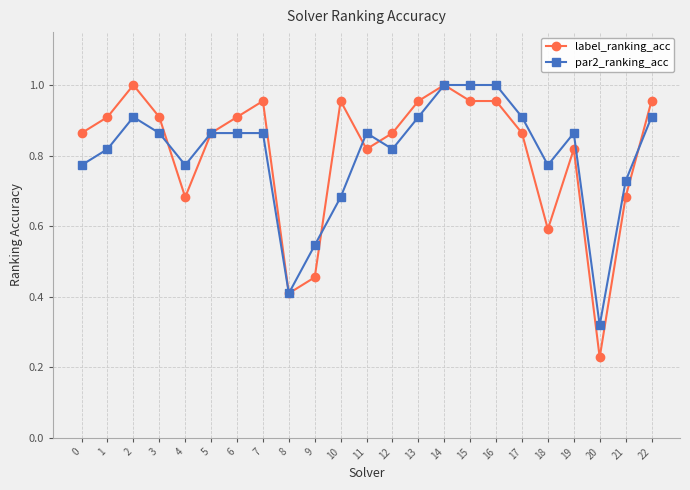

The par2_ranking_acc series shows 0.9 at 13. True or false?

True